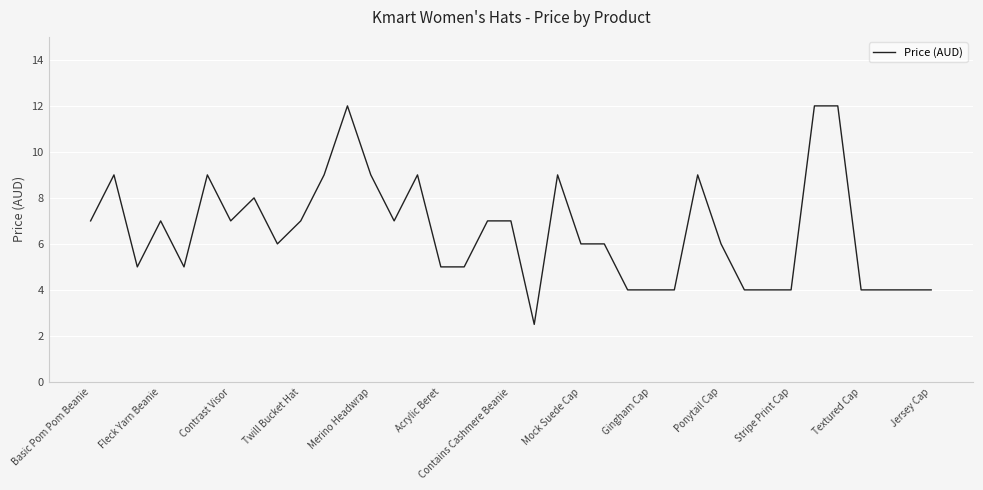

What is the maximum value shown in the chart?

12.0